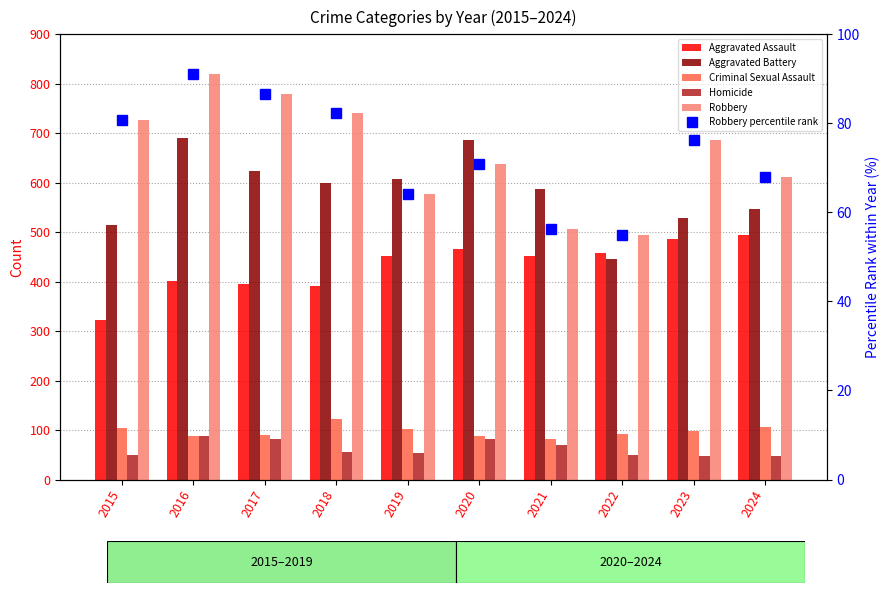

What is the total value across all series at 2016?

2177.0